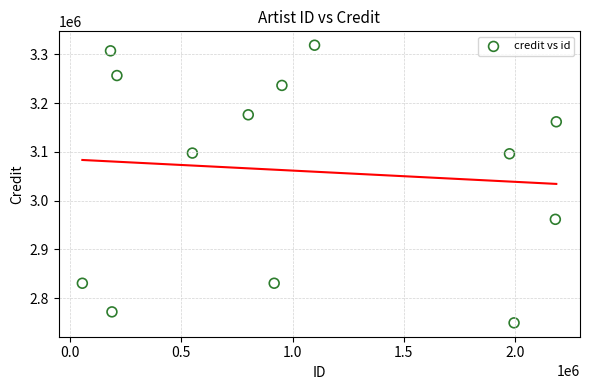

What is the range of X values (max minus min)?

2130981.0